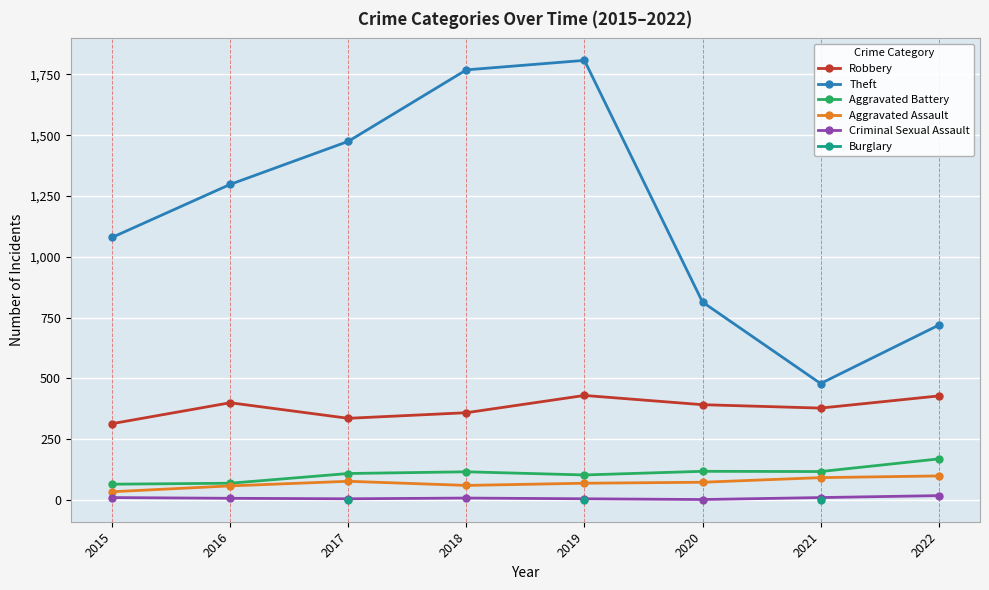

What is the difference between the second highest and minimum values in the Aggravated Battery series?

53